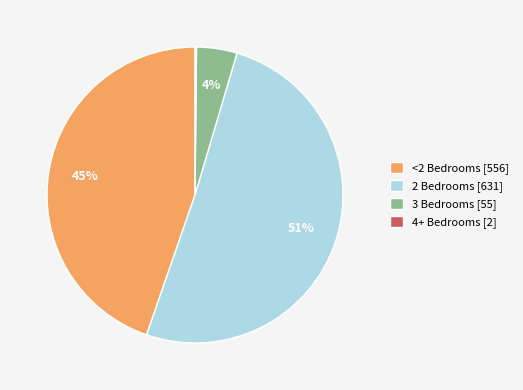

Combined, do <2 Bedrooms [556] and 3 Bedrooms [55] account for over 50%?

No